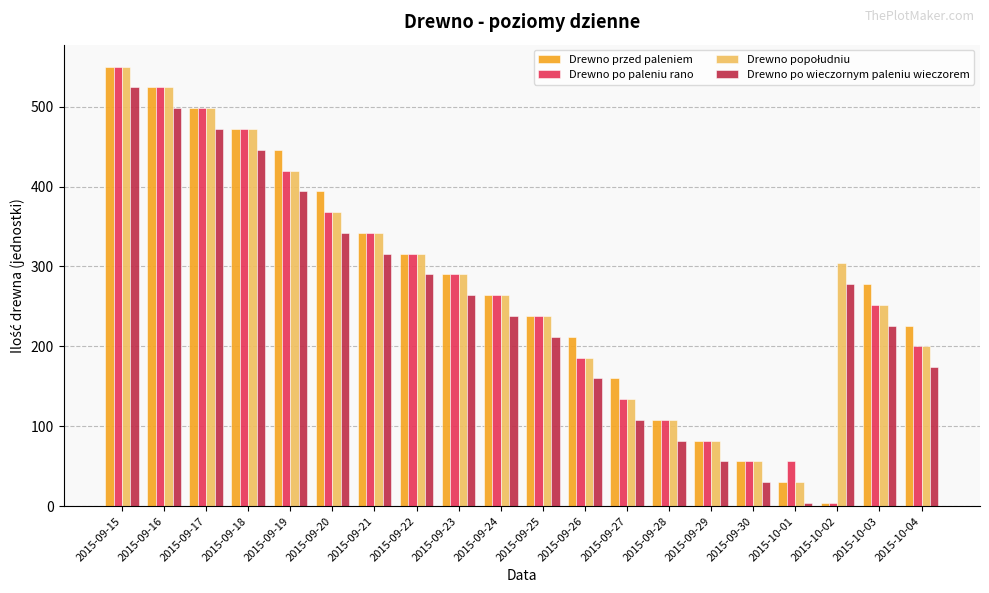

What is the label of the 10th bar from the right?

2015-09-25